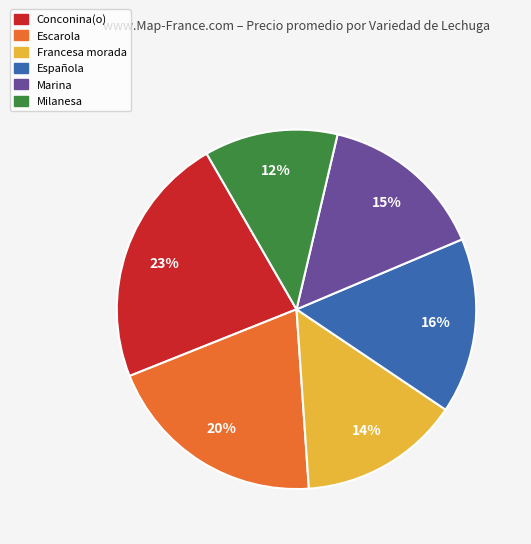

True or false: Conconina(o) accounts for 14% of the total.

False